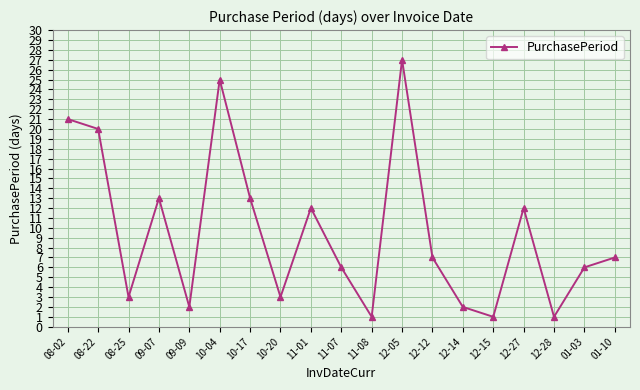

What is the change in value from 08-02 to 08-22?

-1